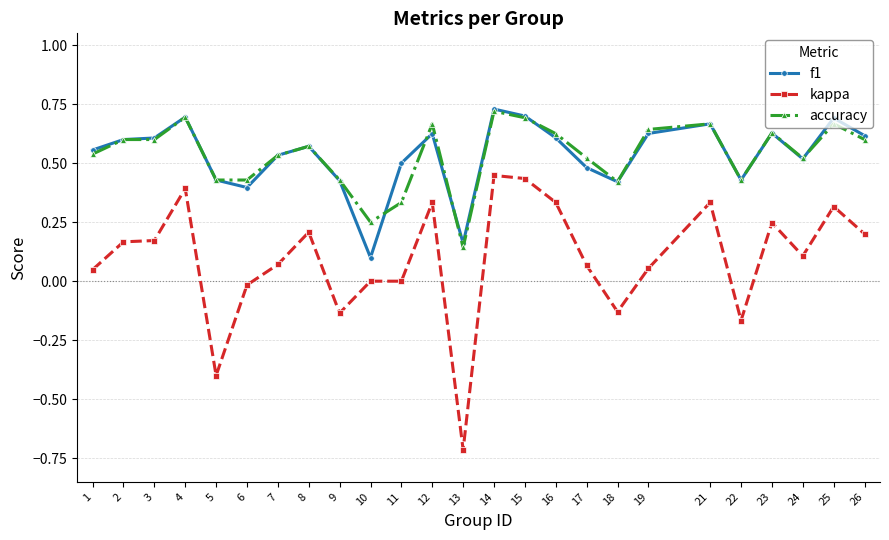

True or false: kappa and accuracy intersect in this chart.

False